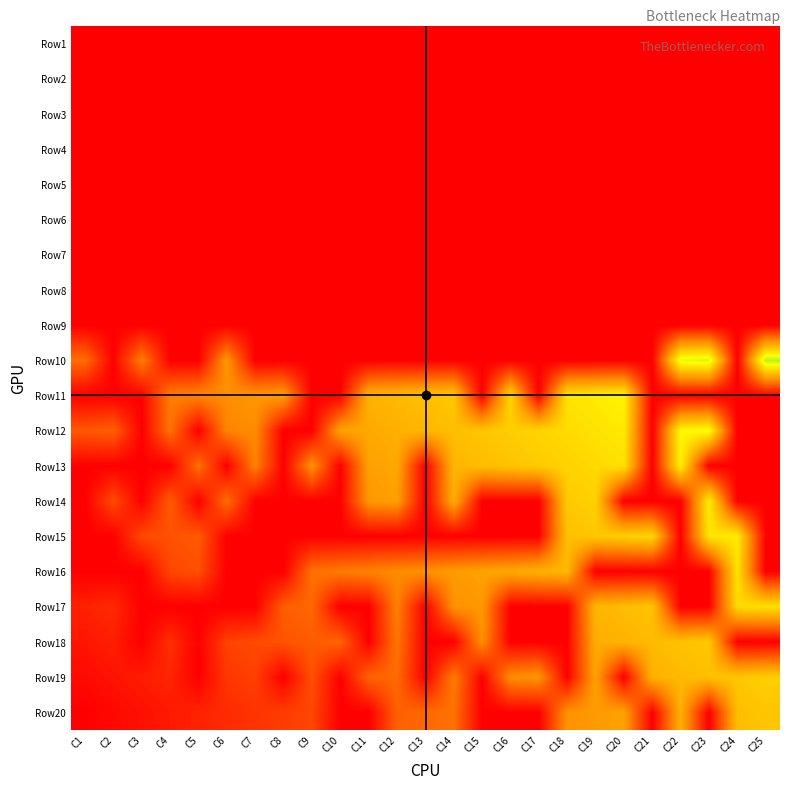

Between C6 and C1, which is larger?

C6